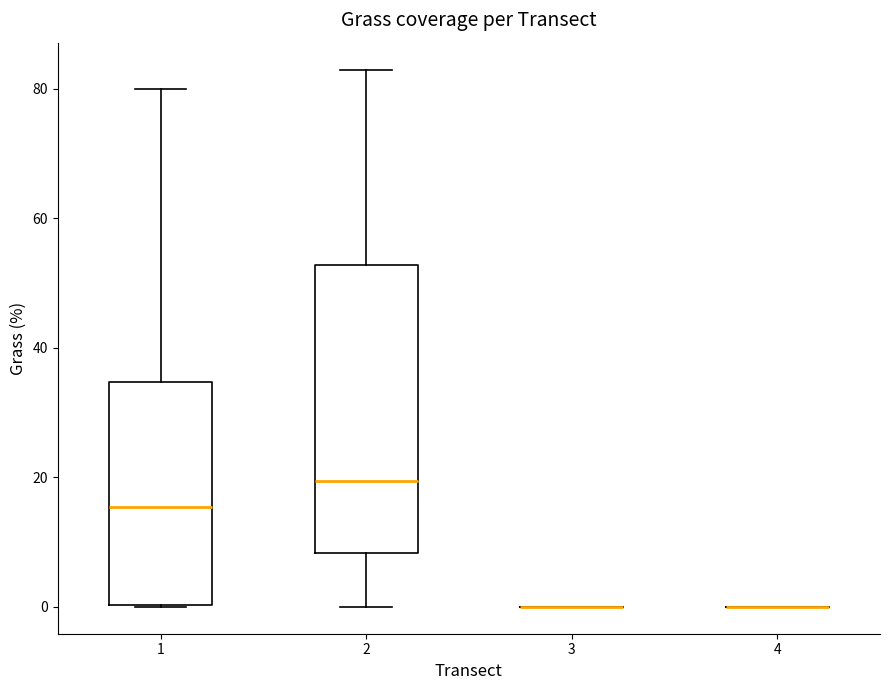

Comparing the boxes themselves (not the whiskers), which one is the tallest?

2